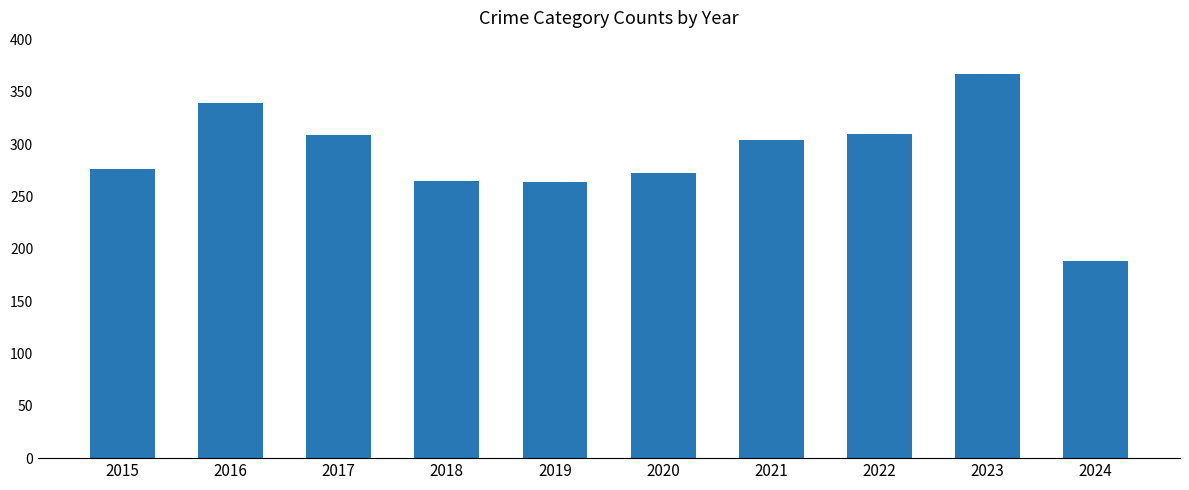

What value does the data have at 2023?

367